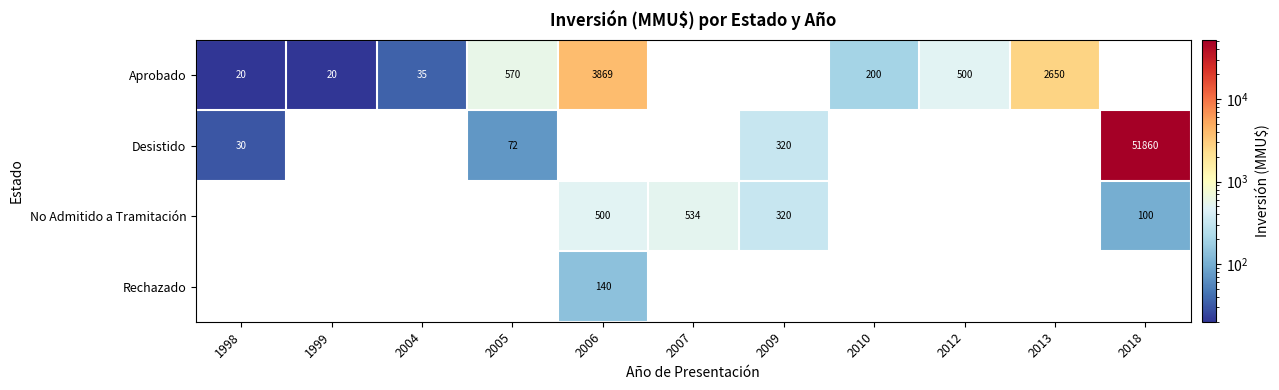

How many categories are shown in the chart?

11